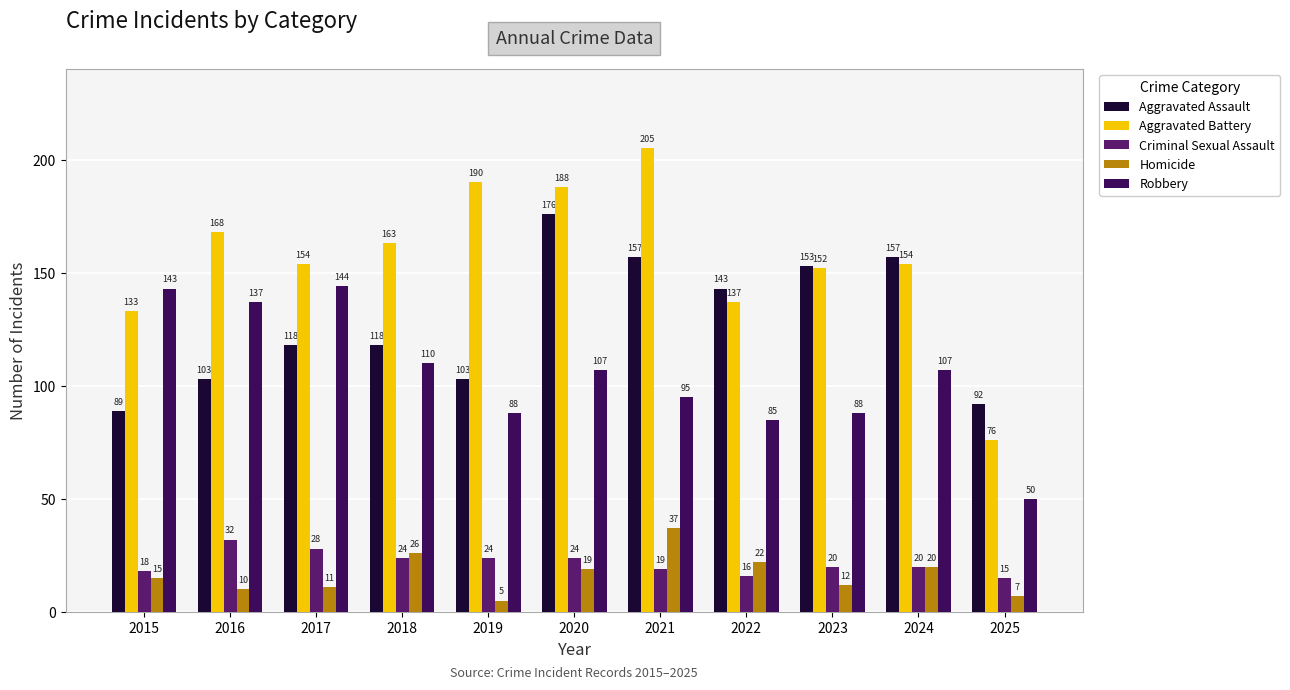

Where does the Aggravated Battery series first go above 154?

2016